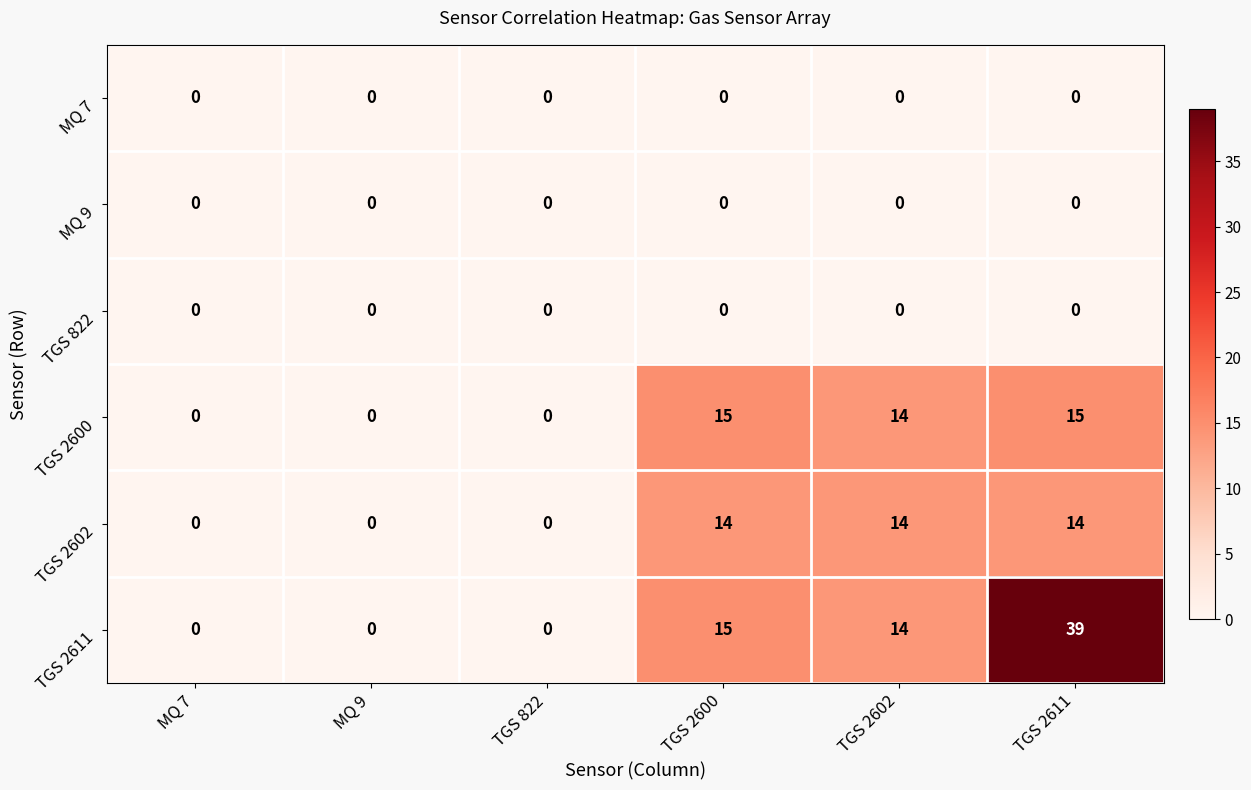

How many series are shown in this chart?

6